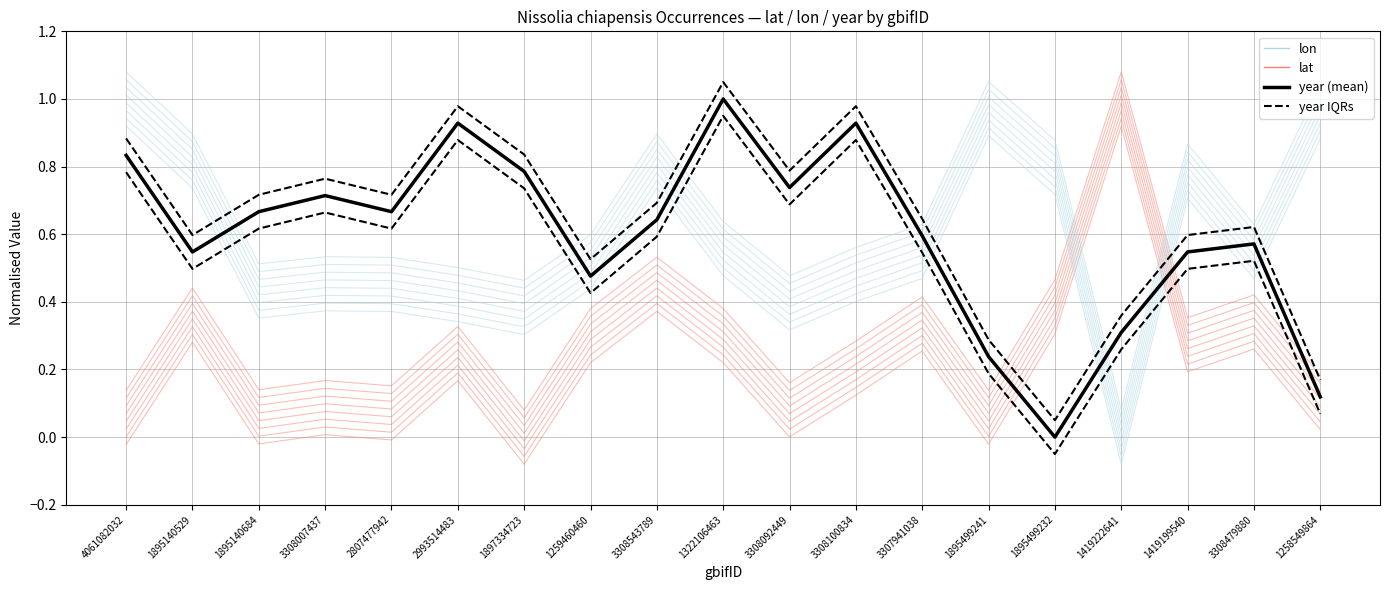

Rank the categories by year-offset value from highest to lowest.

1322106463, 2993514483, 3308100834, 4061082032, 1897334723, 3308092449, 3308007437, 1895140684, 2807477942, 3308543789, 3307941038, 3308479880, 1895140529, 1419199540, 1259460460, 1419222641, 1895499241, 1258549864, 1895499232